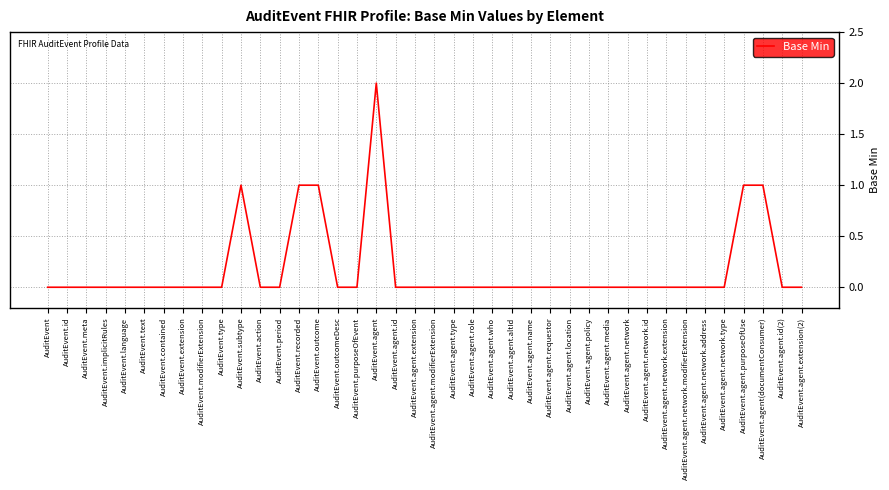

Is it true that the value at AuditEvent.agent.extension(2) is 0?

True